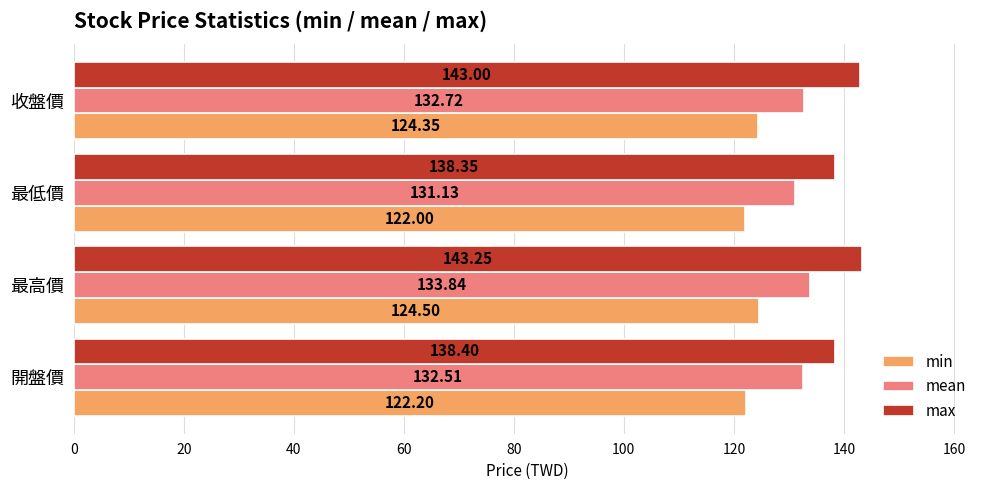

Count the number of categories in the chart.

4